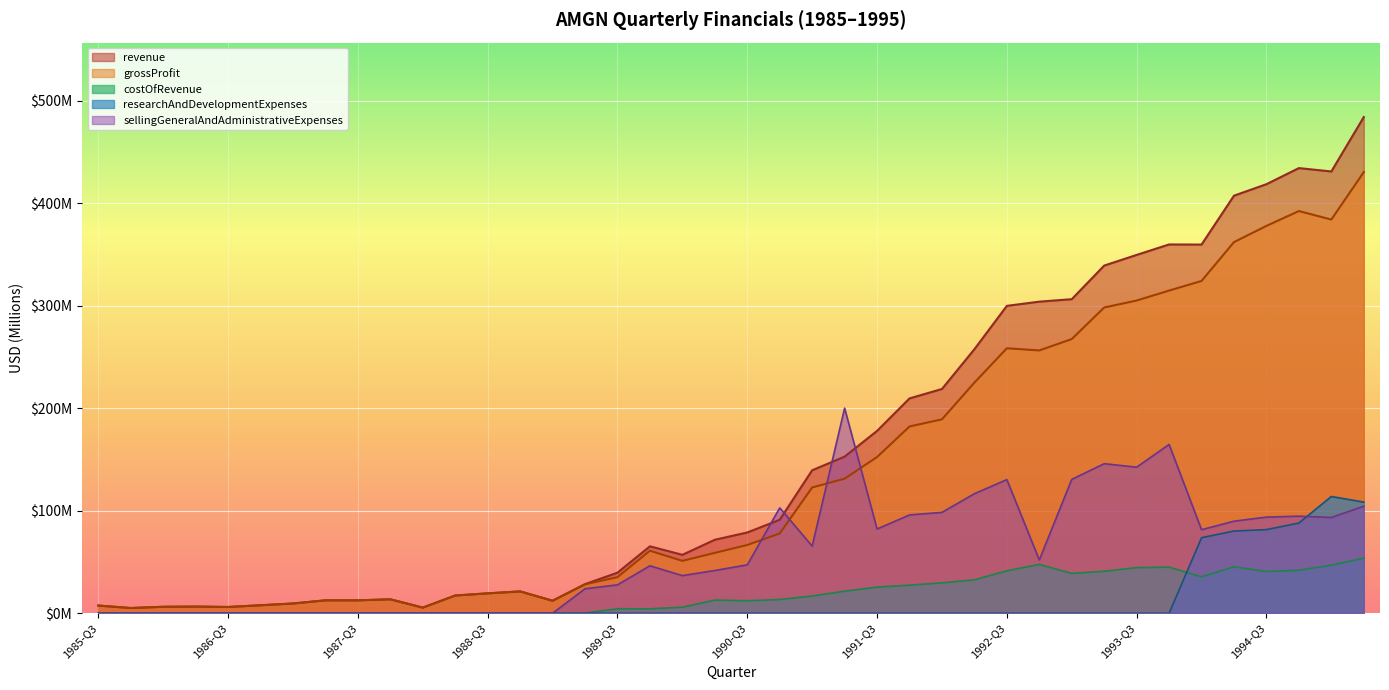

Is it true that researchAndDevelopmentExpenses equals 63.9 at 1992-Q1?

False